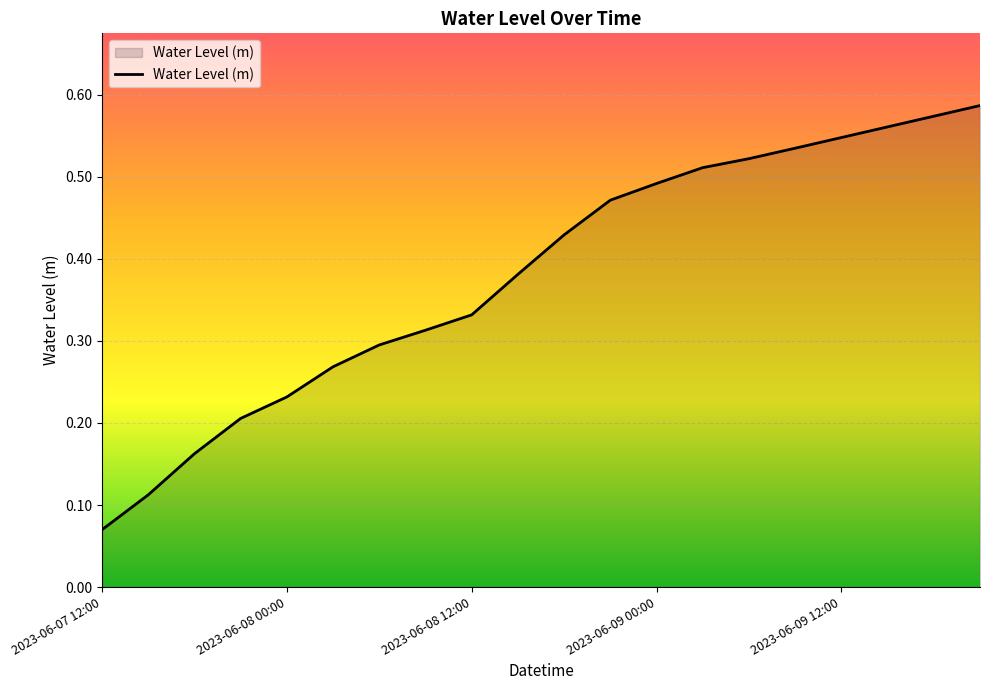

At which category does the chart reach its minimum across all series?

2023-06-07 12:00